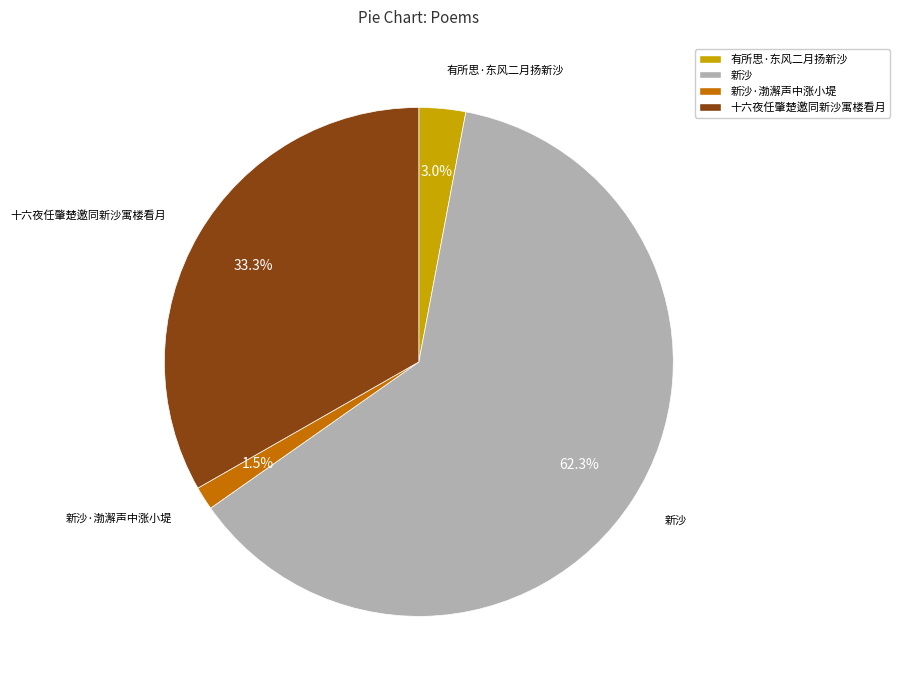

True or false: 新沙 accounts for 77% of the total.

False